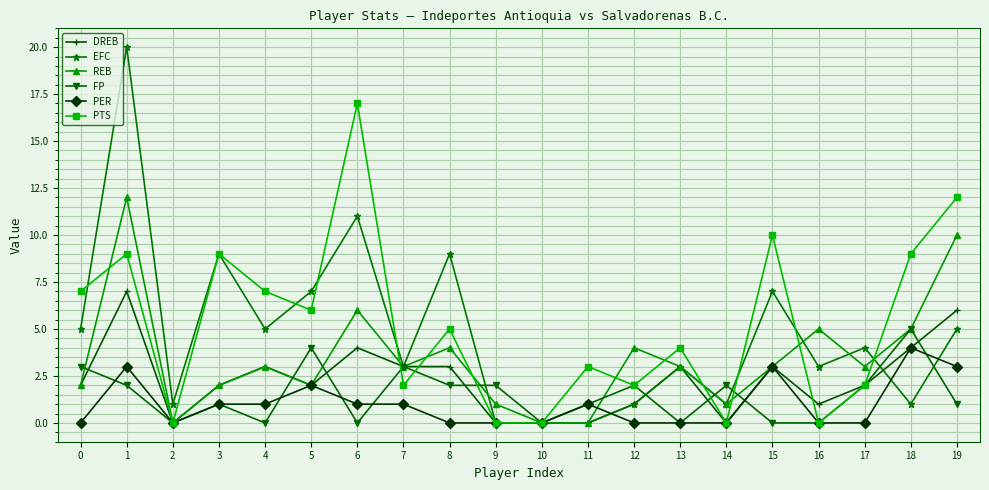

How many DREB values are between 1 and 3?

11